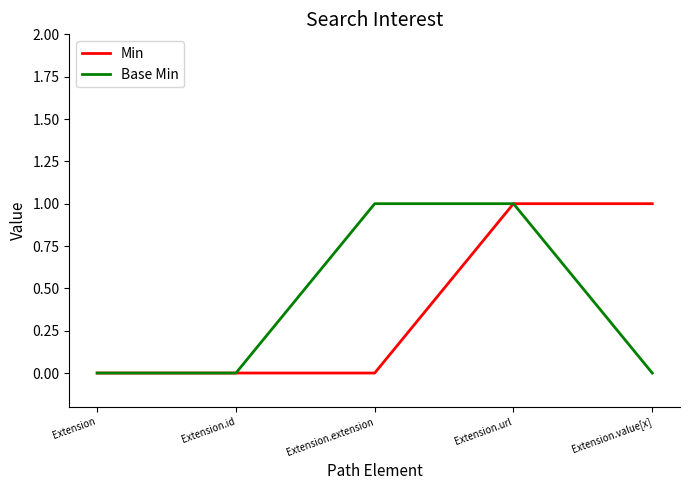

What position from the right is Extension.value[x]?

1